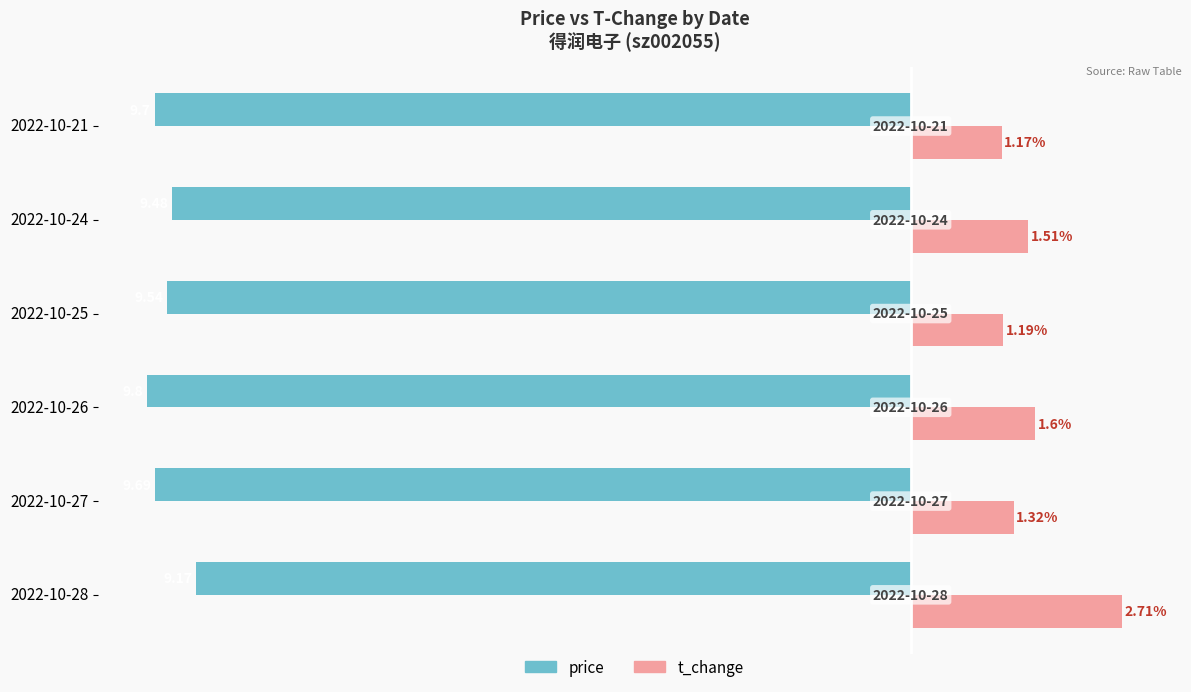

At which category is the sum across all series the highest?

2022-10-28